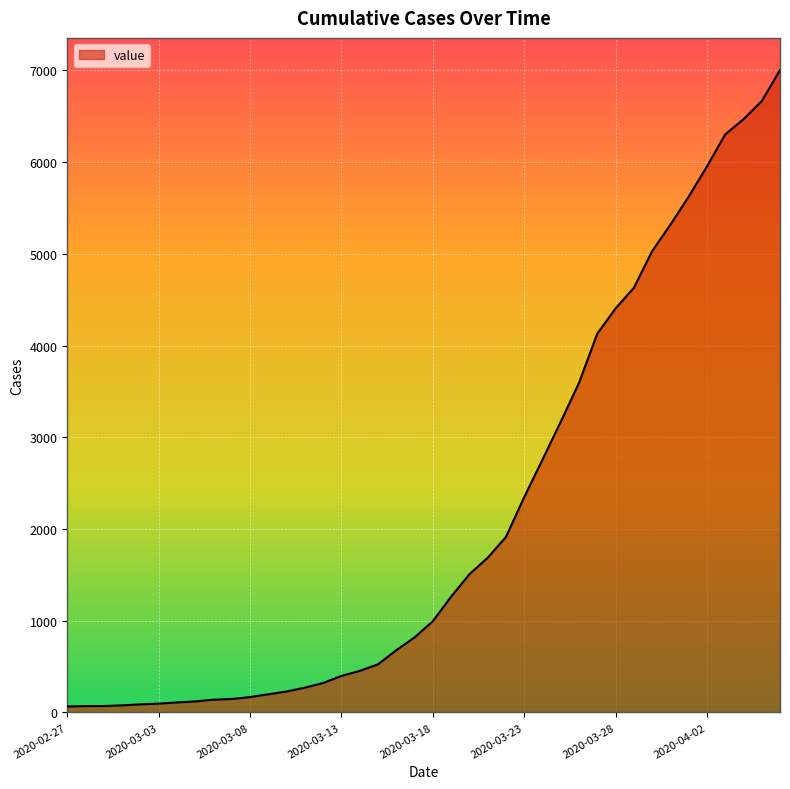

What is the maximum value shown in the chart?

7005